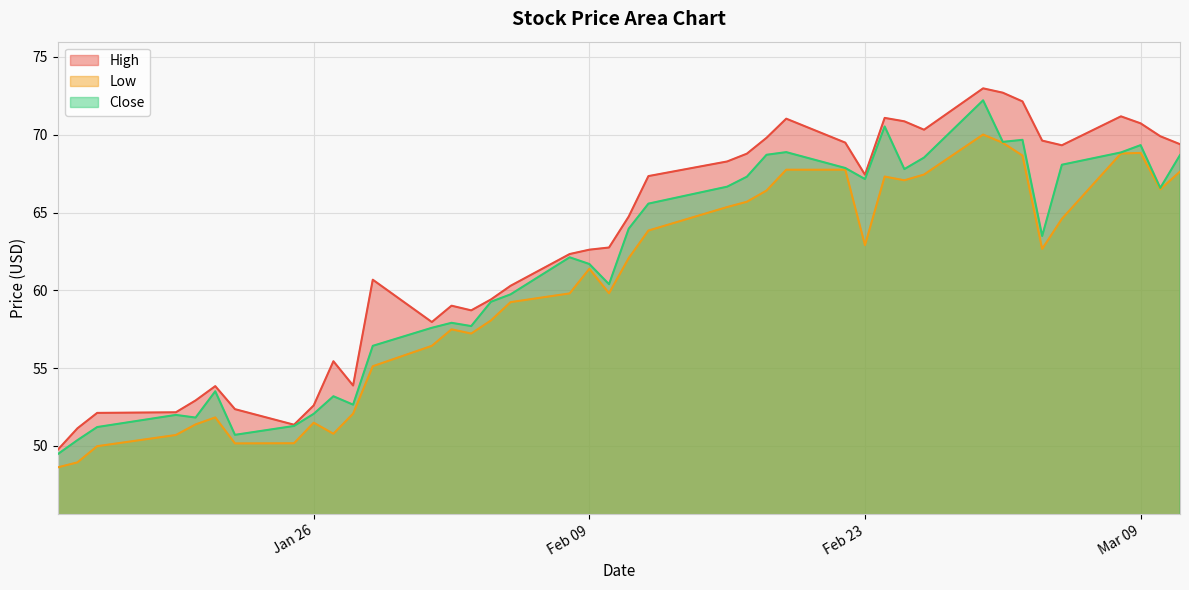

What is the difference between the maximum and second lowest values in the High series?

21.9